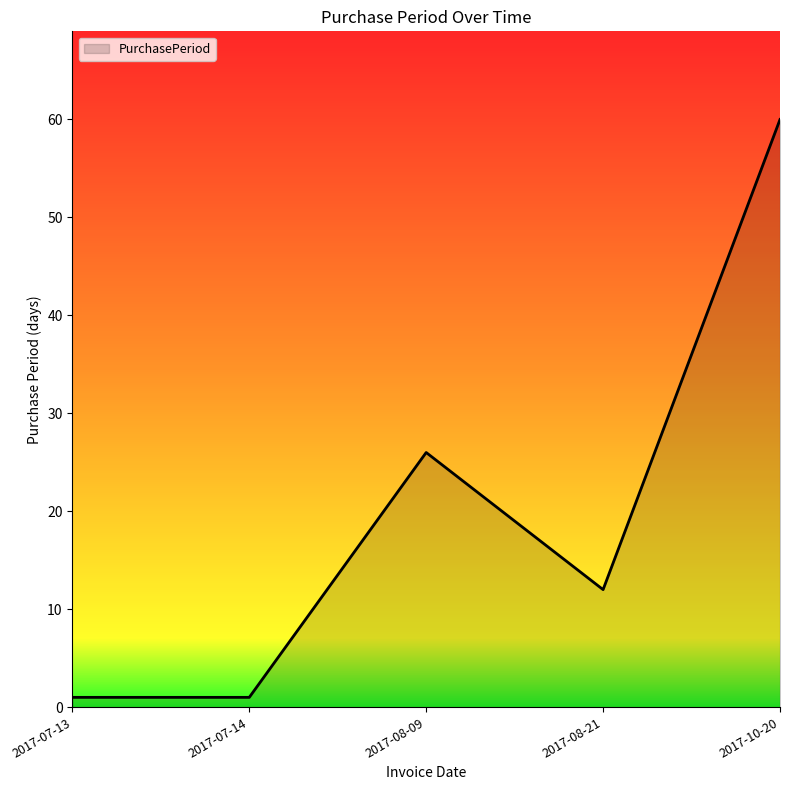

Count the values in the range 1 to 26.

4